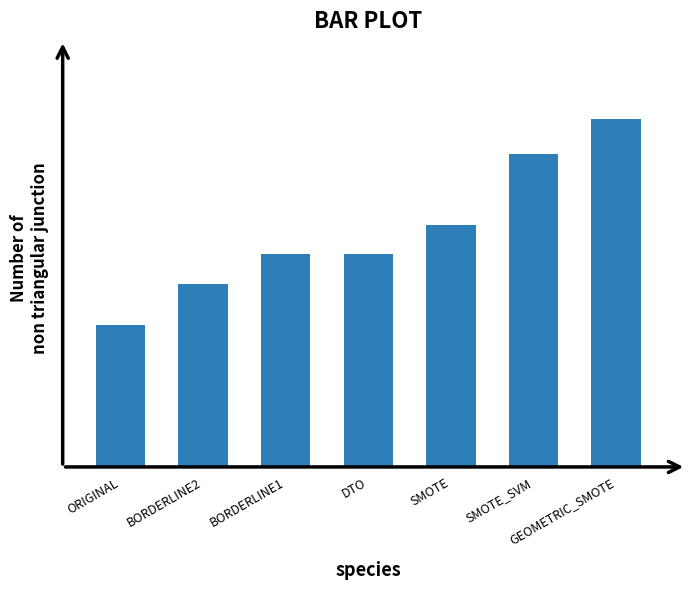

Does the chart contain any negative values?

No